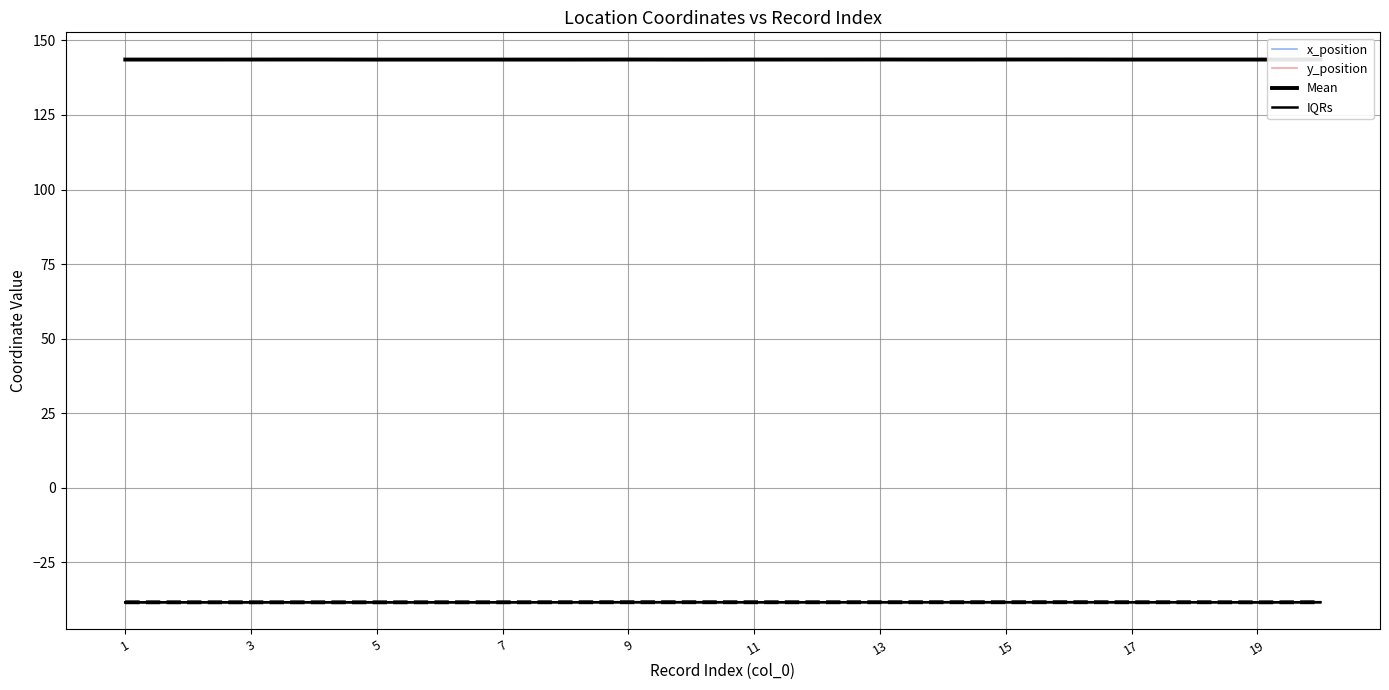

How many intersections are there between IQRs (y) and y_position?

7